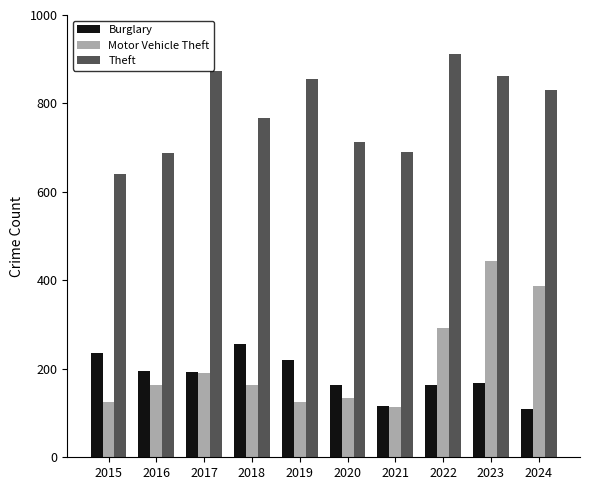

Is the value of Theft at 2020 greater than the value of Motor Vehicle Theft at 2023?

Yes